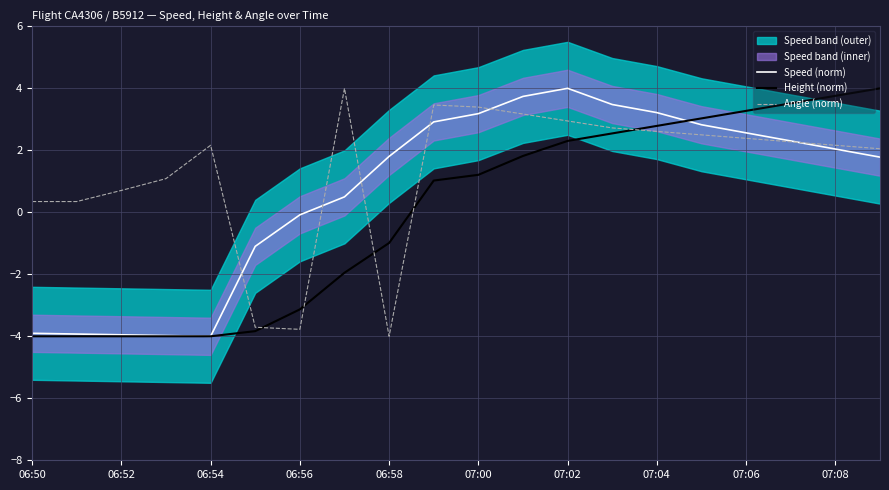

The value of Speed (norm) at 07:00 is 5.5. True or false?

False